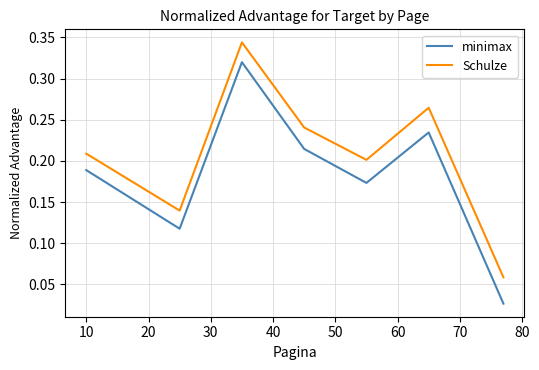

Rank the series by their average value, from lowest to highest.

minimax, Schulze